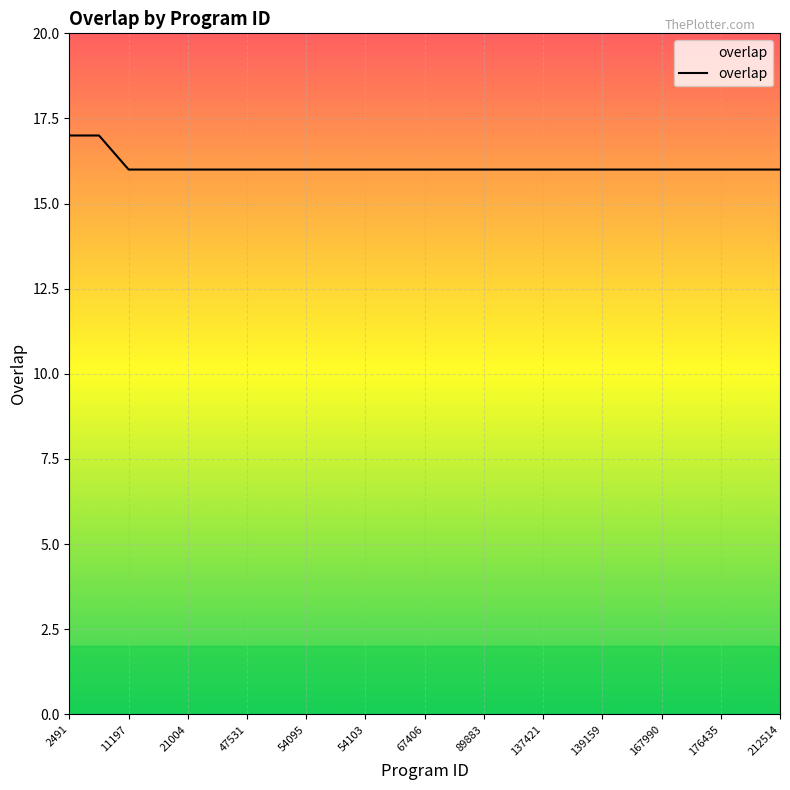

What is the maximum value shown in the chart?

17